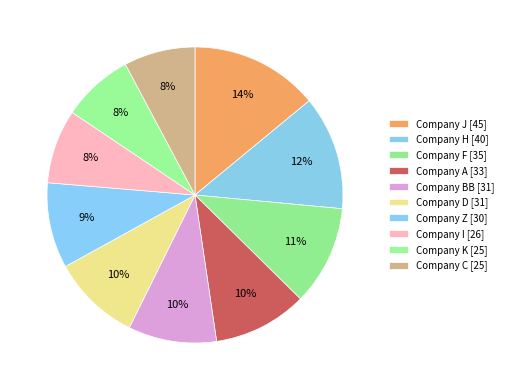

Rank the categories by value from highest to lowest.

Company J, Company H, Company F, Company A, Company BB, Company D, Company Z, Company I, Company K, Company C